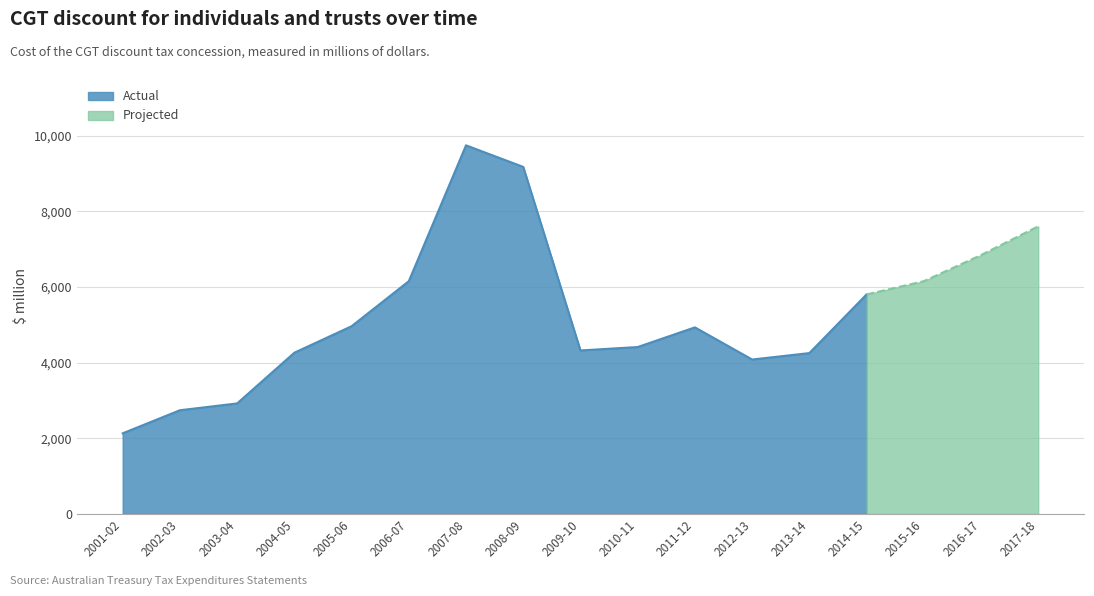

What is the average value?

5321